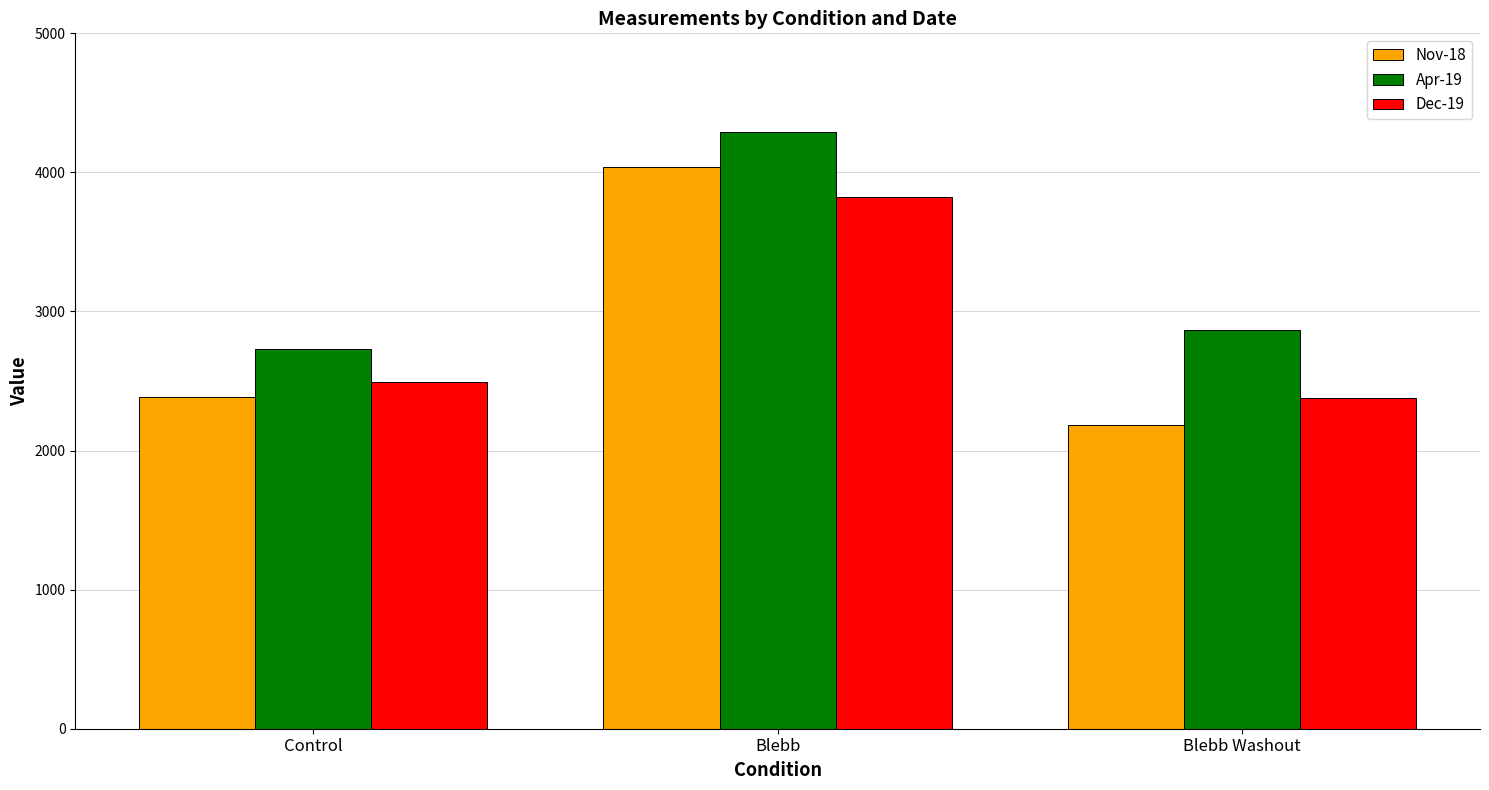

Rank the categories by Dec-19 value from lowest to highest.

Blebb Washout, Control, Blebb